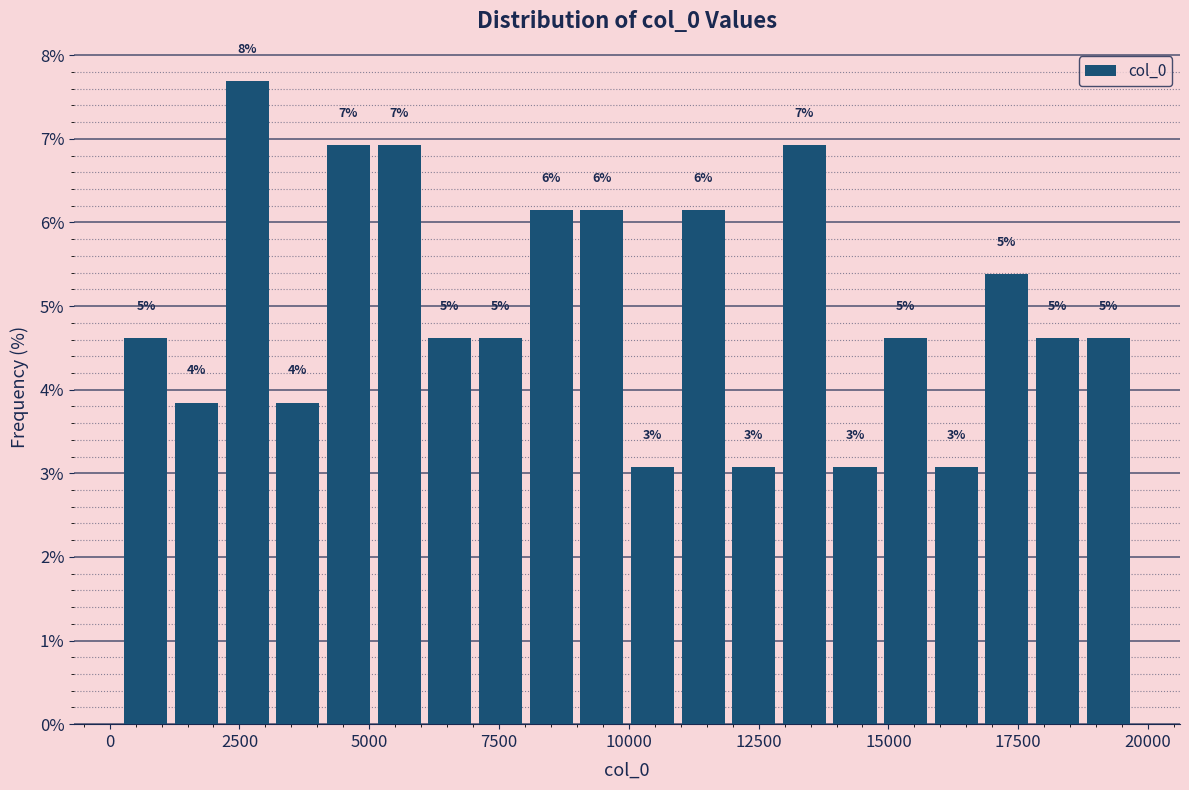

Read against the x-axis, roughly where is the centre of the tallest bar?

2500